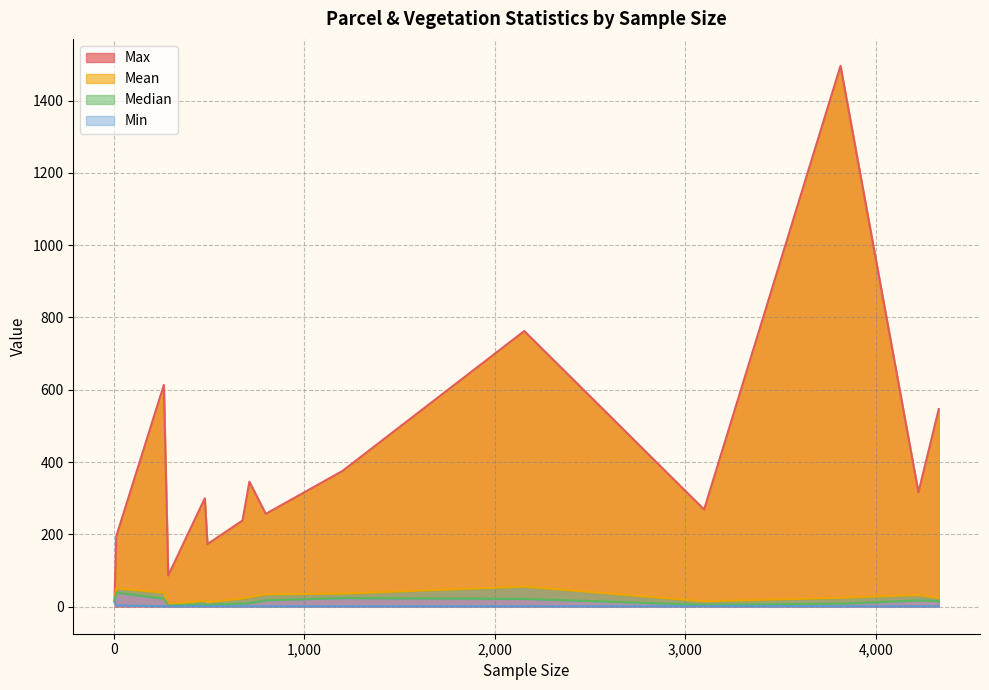

True or false: Max and Min intersect in this chart.

False